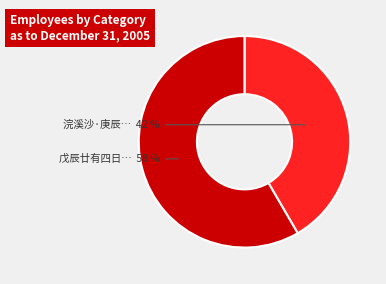

To the nearest percent, what is the average slice percentage?

50%